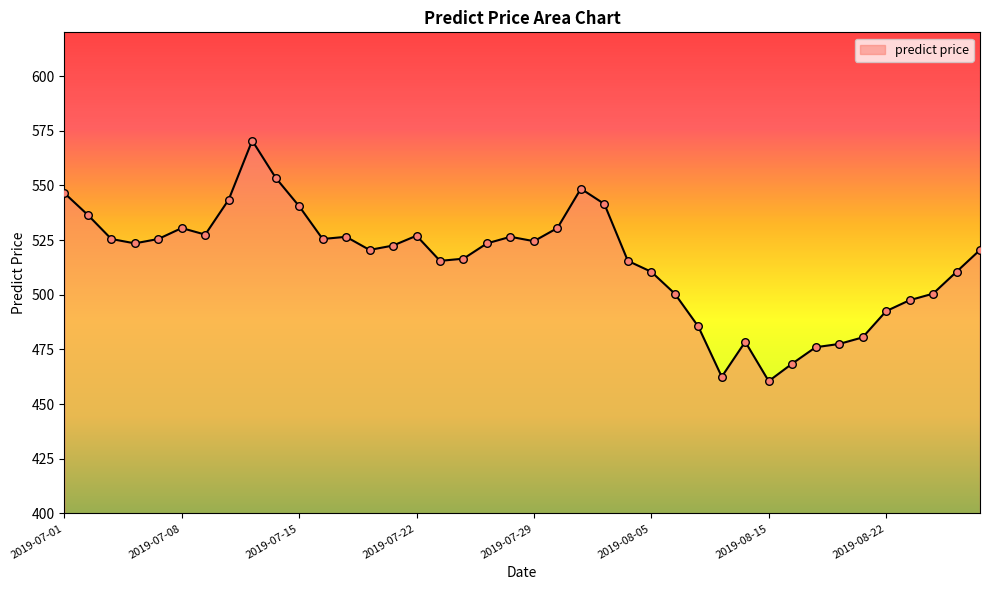

What is the greatest value displayed?

570.5